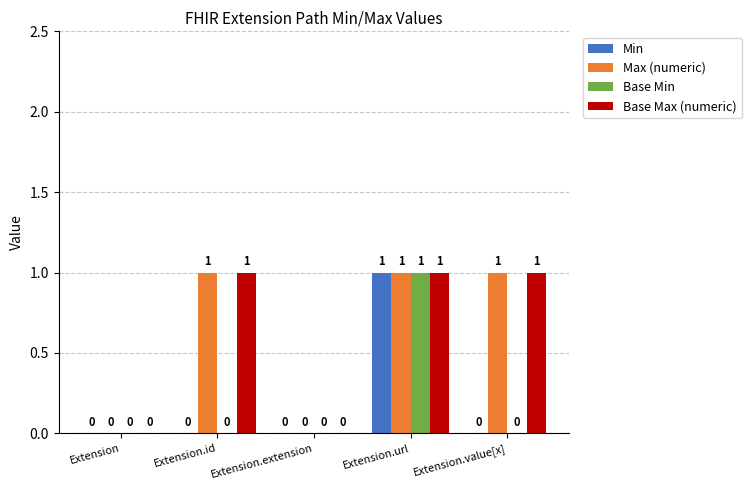

At which label does Base Min reach its peak?

Extension.url